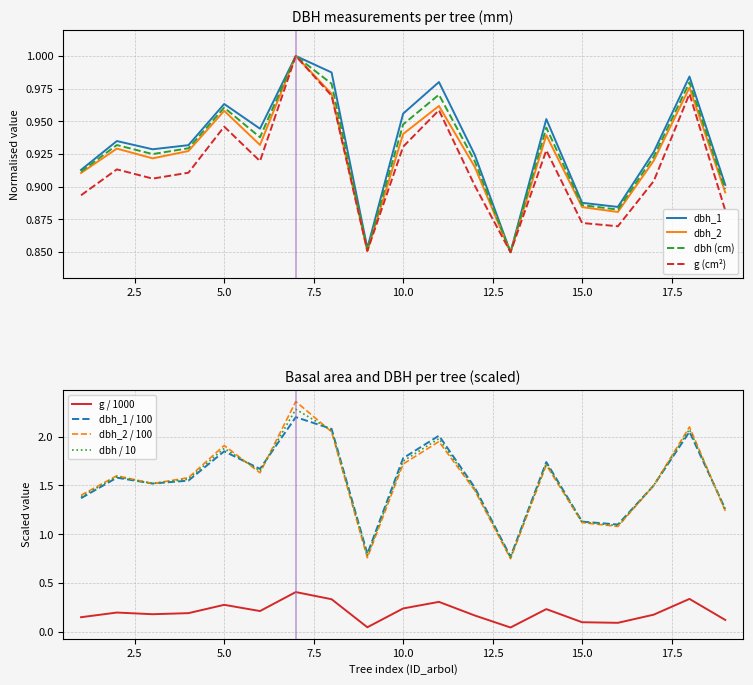

True or false: g and dbh_2 cross at least once.

False